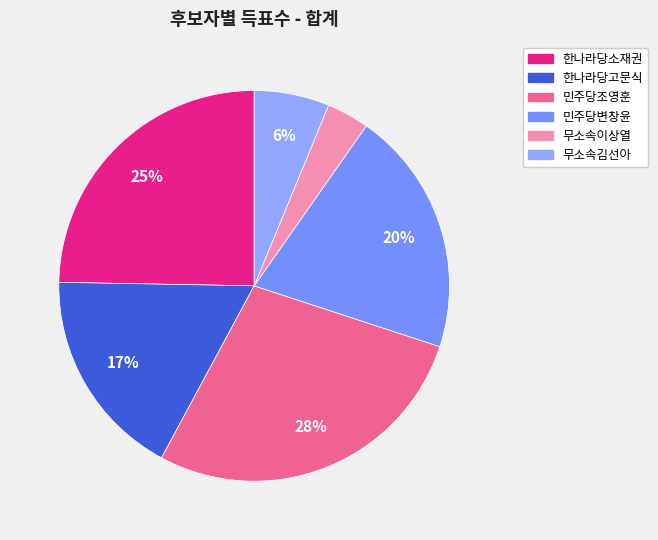

The 무소속이상열 slice represents 4% of the pie. True or false?

True